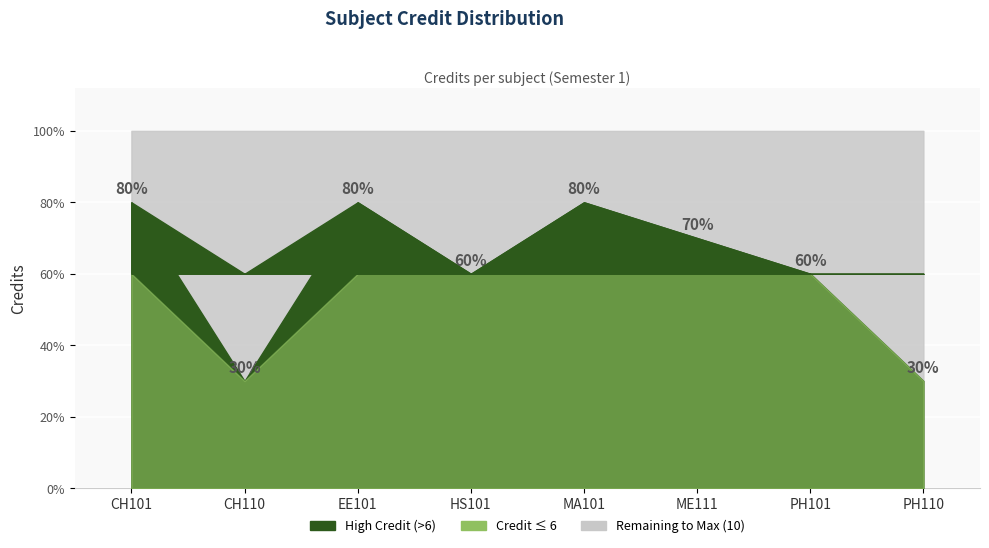

How many values are between 6 and 8?

6